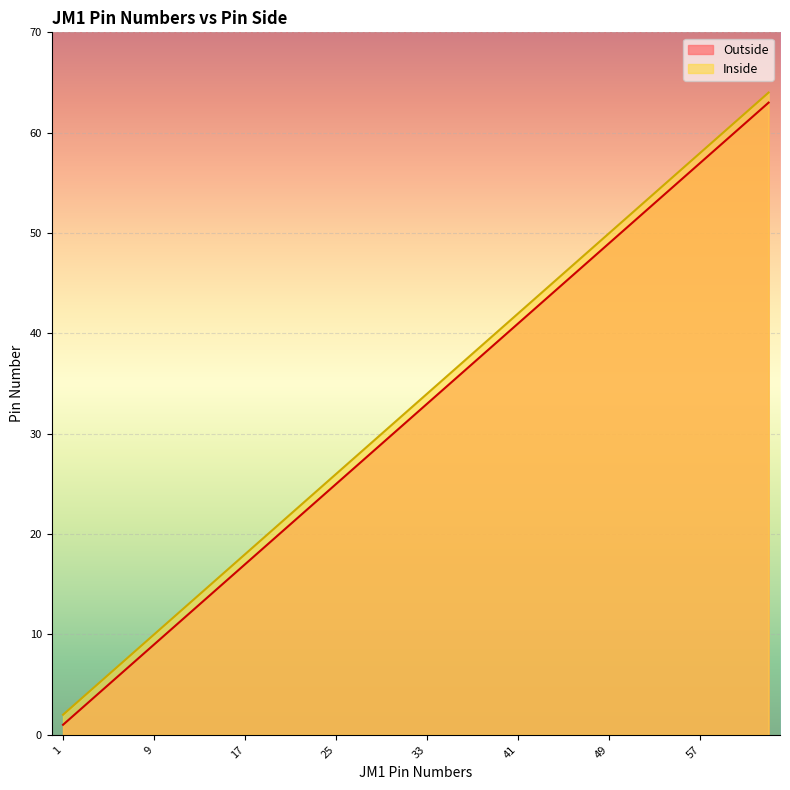

True or false: Outside and Inside intersect in this chart.

False